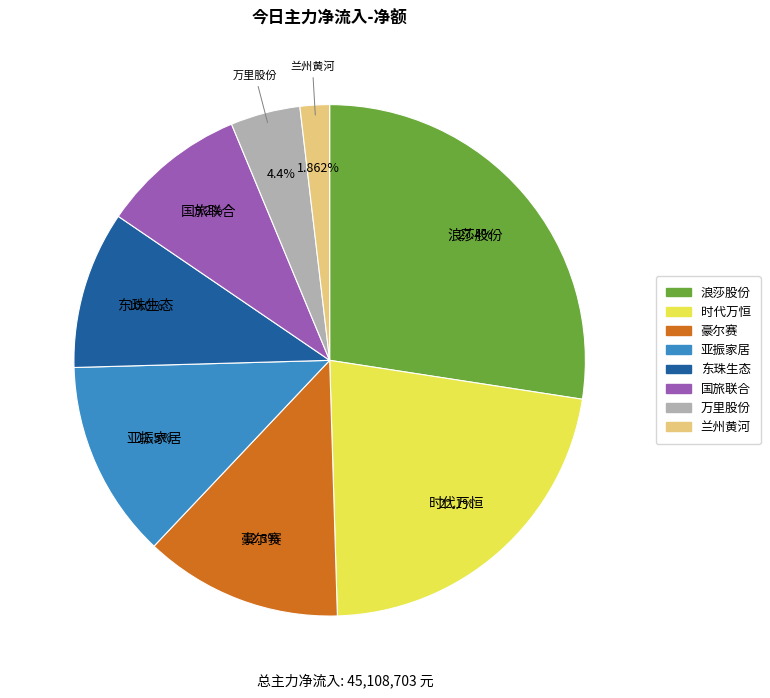

Is there any slice that represents more than half of the pie?

No